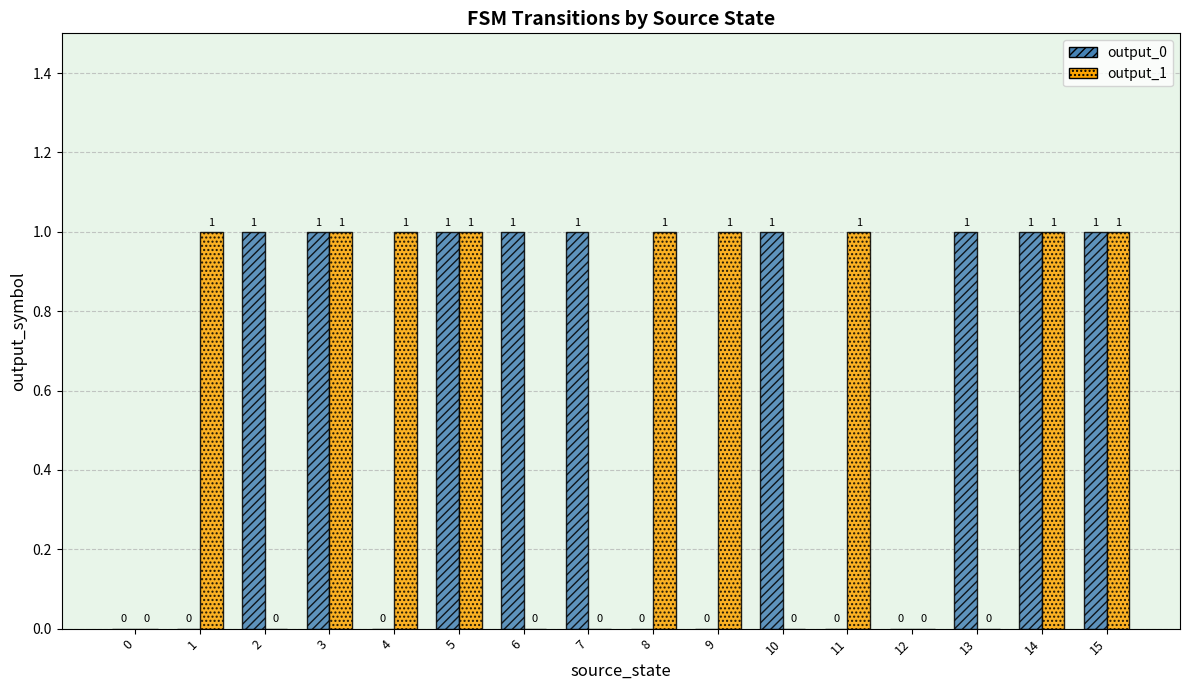

What is the maximum value for output_1?

1